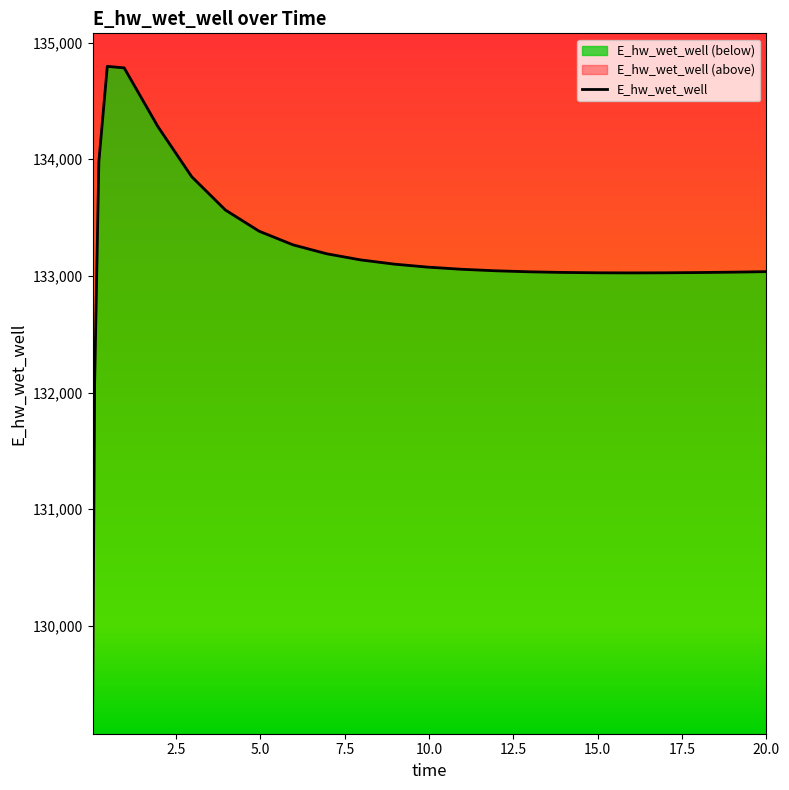

Reading left to right, extract all data points from this chart.

129132.9	132088.0	133979.1	134796.3	134783.4	134279.8	133850.8	133564.9	133383.4	133267.0	133190.1	133137.8	133101.3	133075.5	133057.2	133044.3	133035.6	133030.1	133027.1	133026.2	133027.0	133029.1	133032.4	133034.5	133036.9